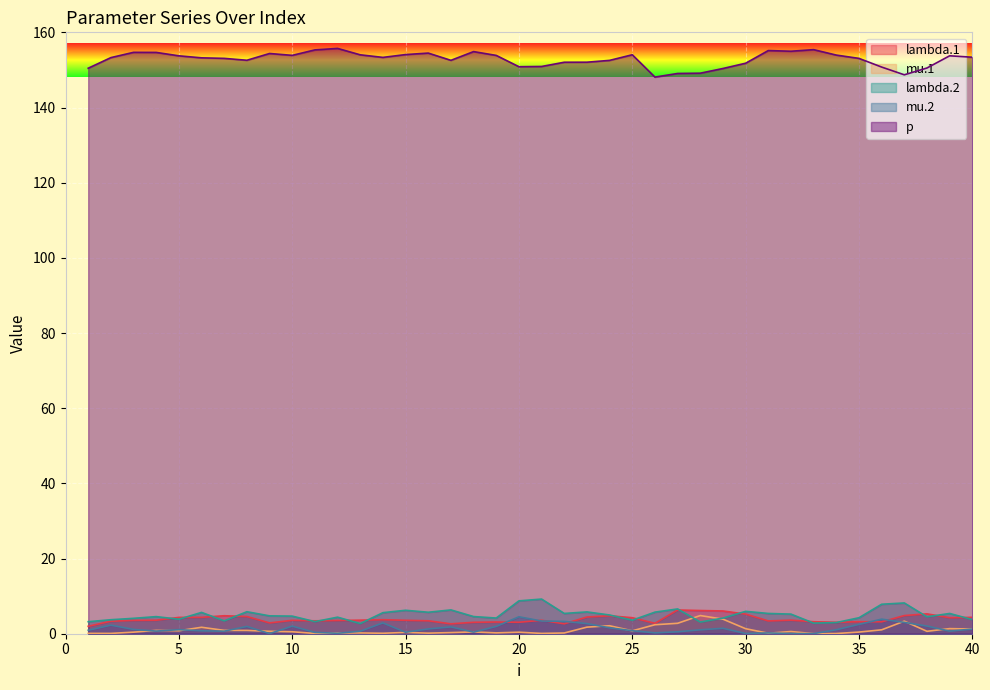

Which has a higher value, 39 or 29?

29